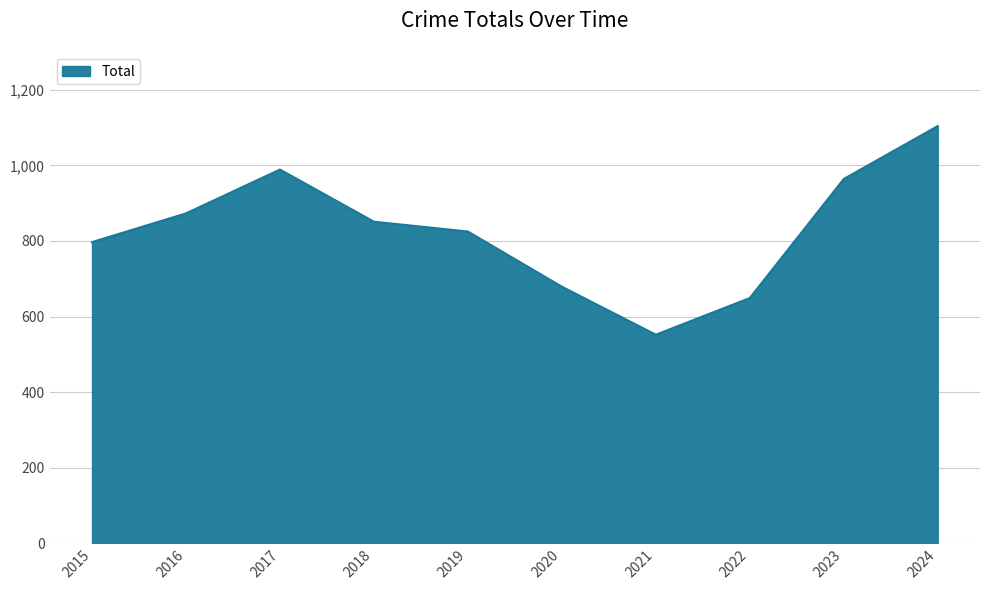

Rank the categories by value from lowest to highest.

2021, 2022, 2020, 2015, 2019, 2018, 2016, 2023, 2017, 2024